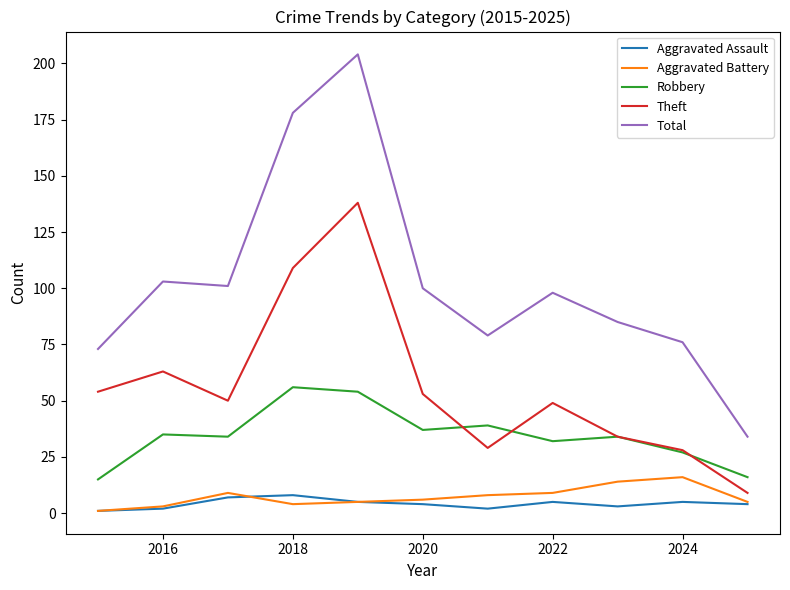

Which series has the largest total across all categories?

Total